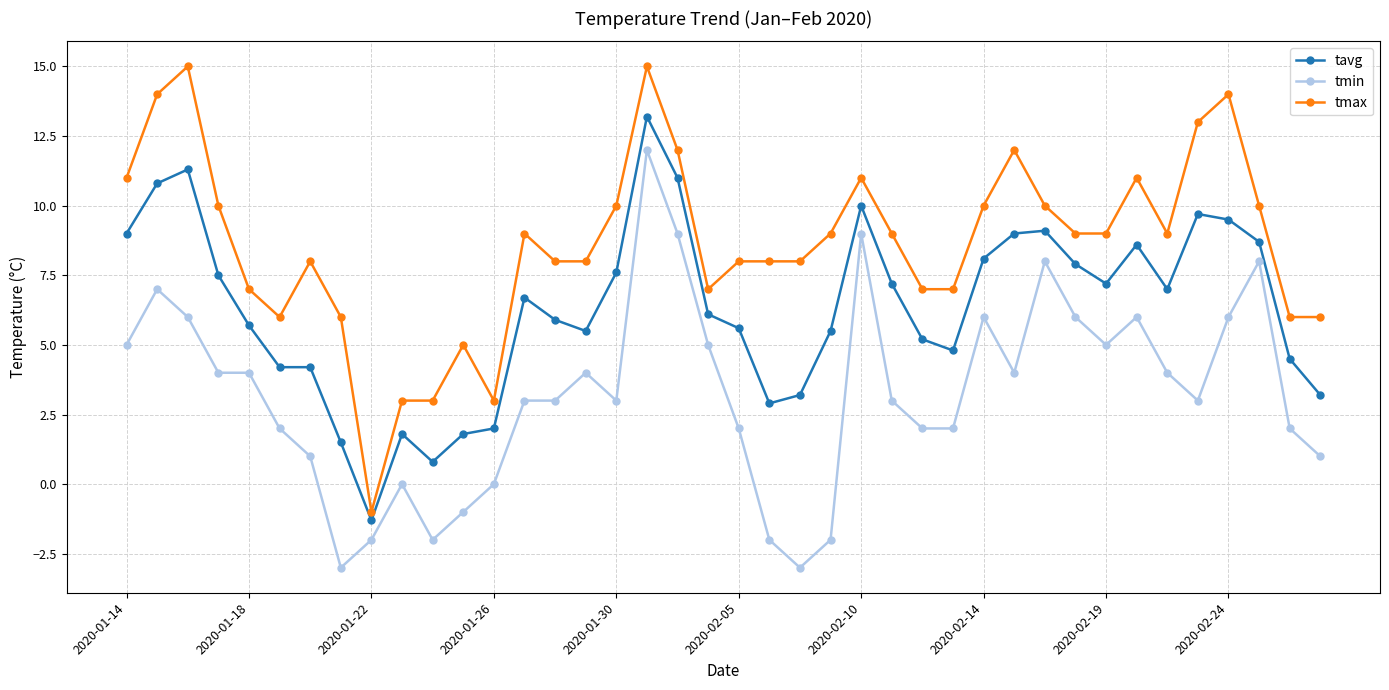

True or false: tmin has more than 2 points higher than both neighbors.

True